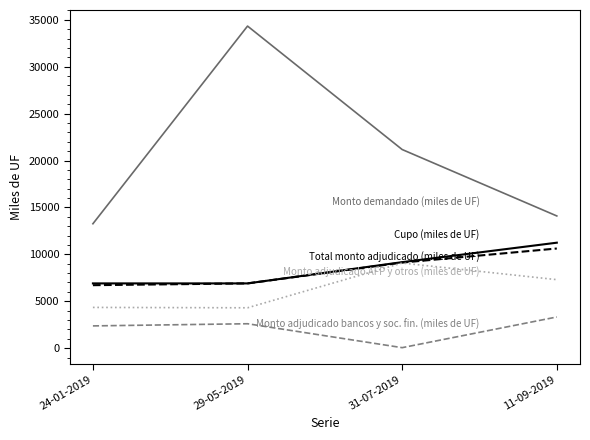

Which category has the lowest value across all series?

31-07-2019